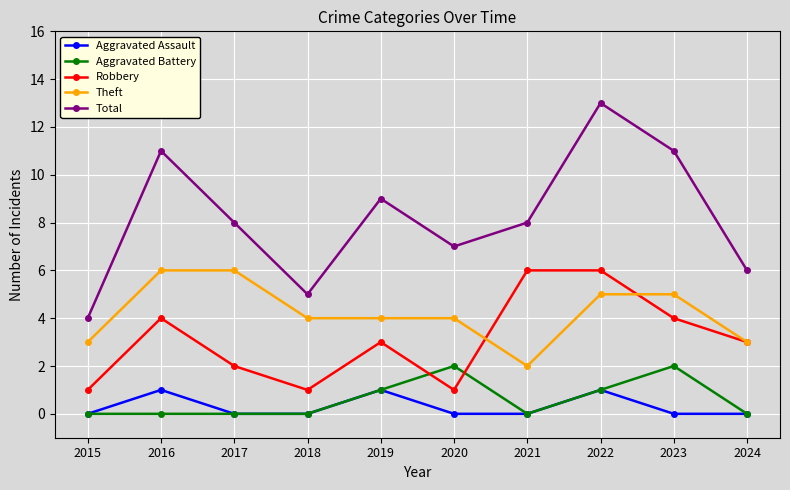

The value of Aggravated Assault at 2016 is 1. True or false?

True